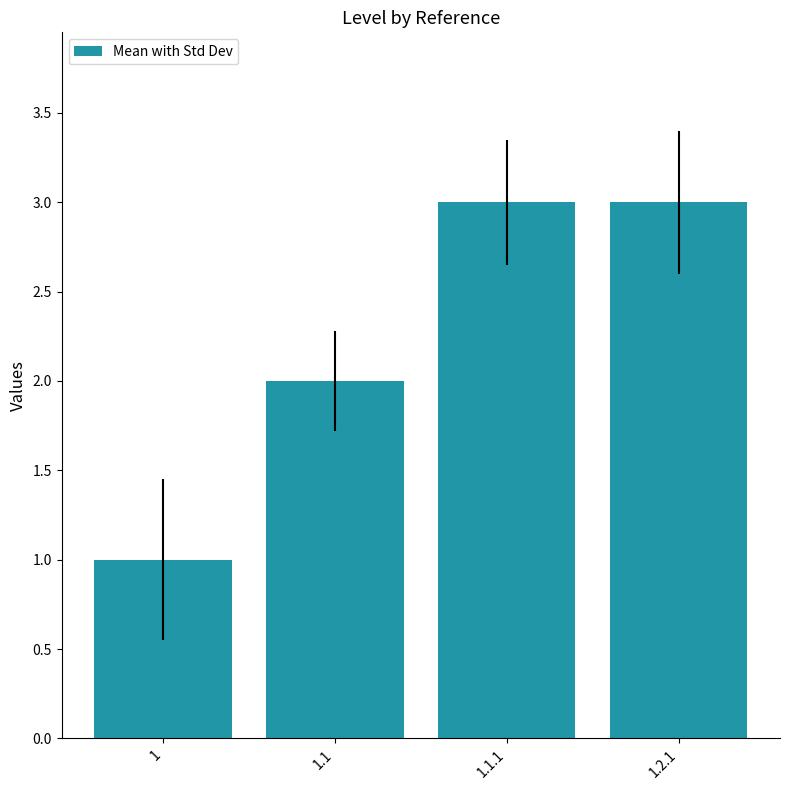

Which category has the lowest value across all series?

1